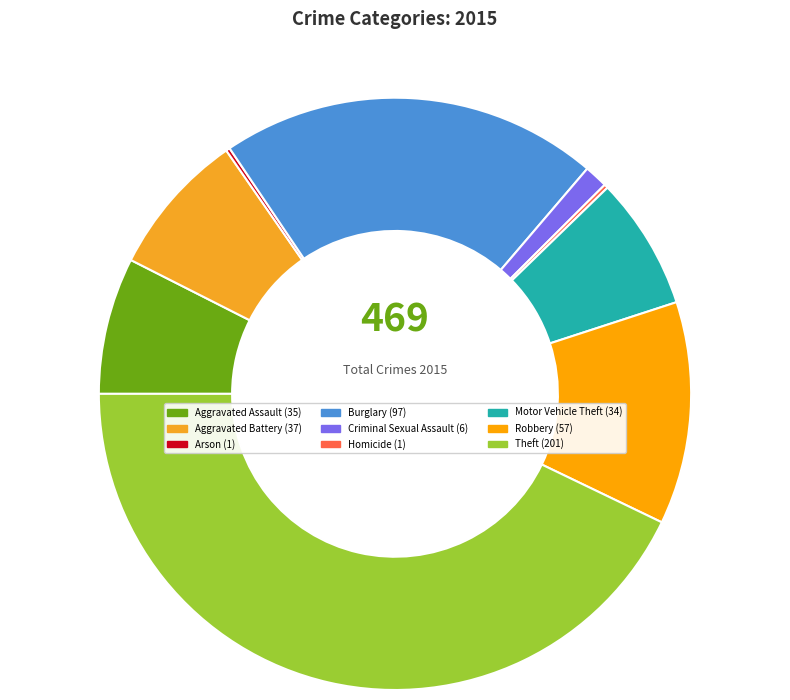

What percentage do Criminal Sexual Assault and Theft together represent?

44.1%